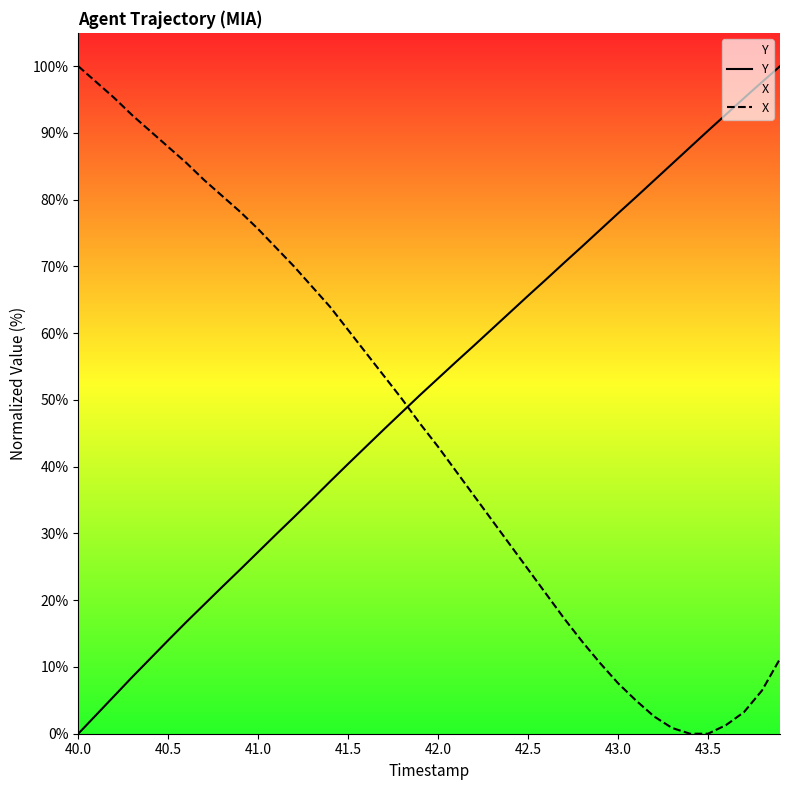

The X series shows 43.0 at 42.0. True or false?

True